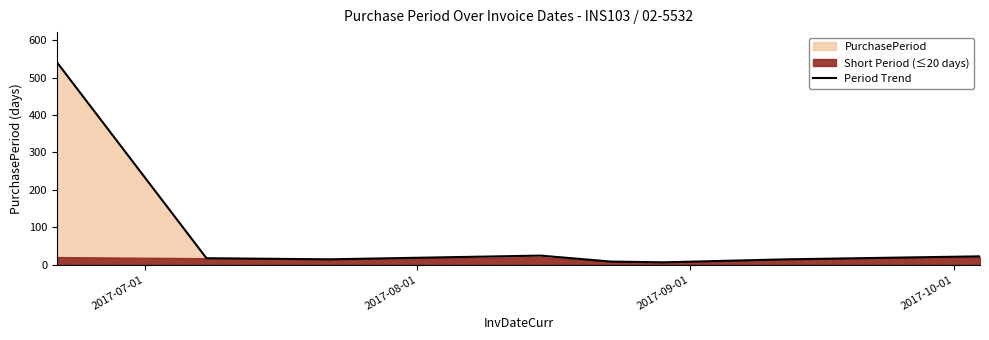

Reading right to left, extract all data points from this chart.

22	14	6	8	24	14	17	541